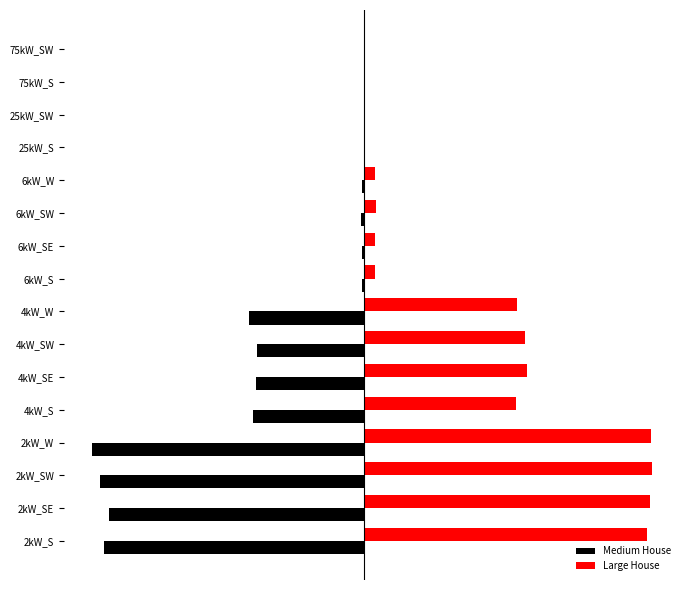

What are all the series names shown in the legend?

Medium House, Large House